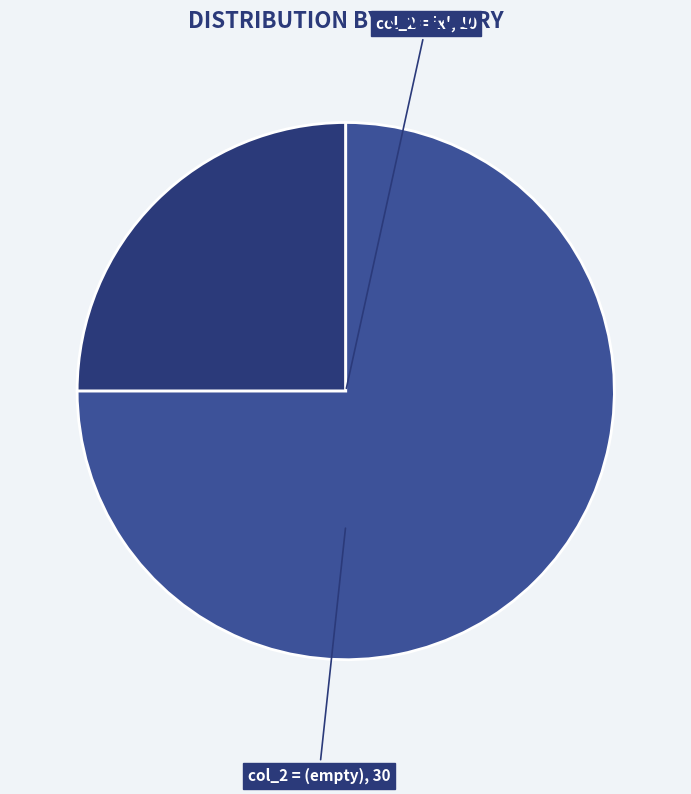

Between col_2 = 'x' and col_2 = (empty), which is larger?

col_2 = (empty)